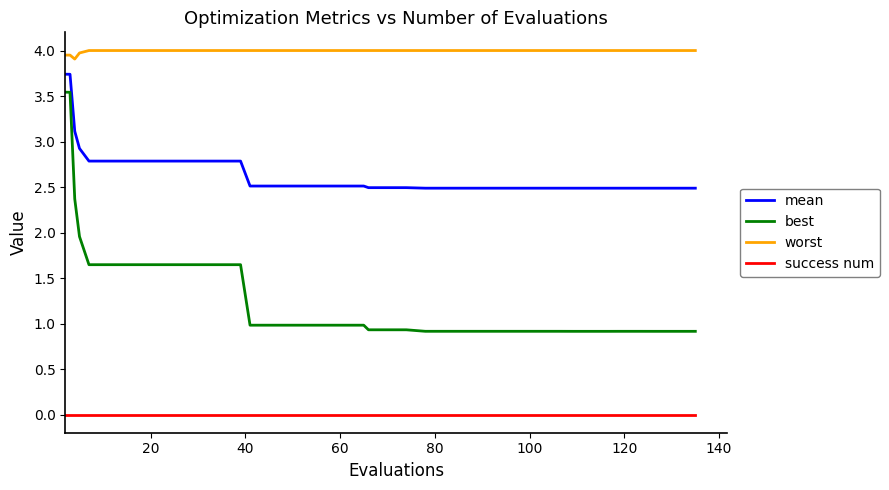

True or false: success num and mean cross at least once.

False